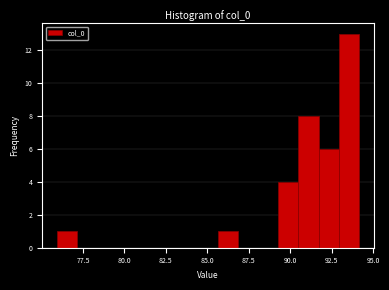

Read against the x-axis, roughly where is the centre of the tallest bar?

93.5